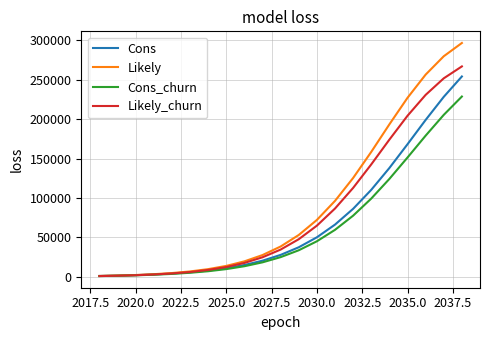

Which series has the widest spread of values?

Likely